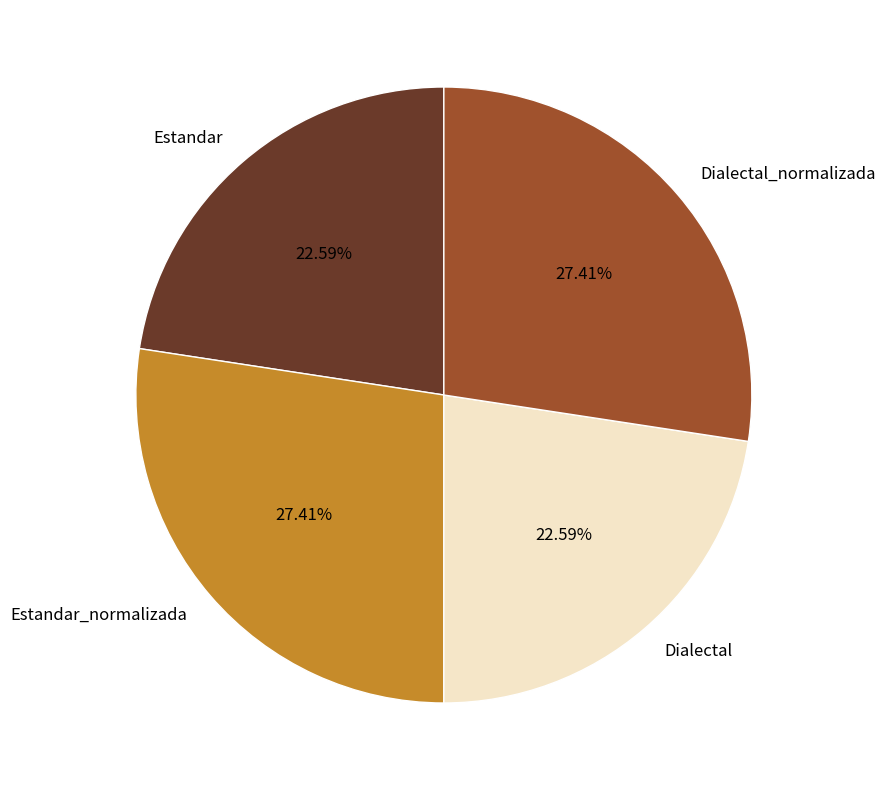

To the nearest percent, what percentage of the pie is Estandar_normalizada?

27%